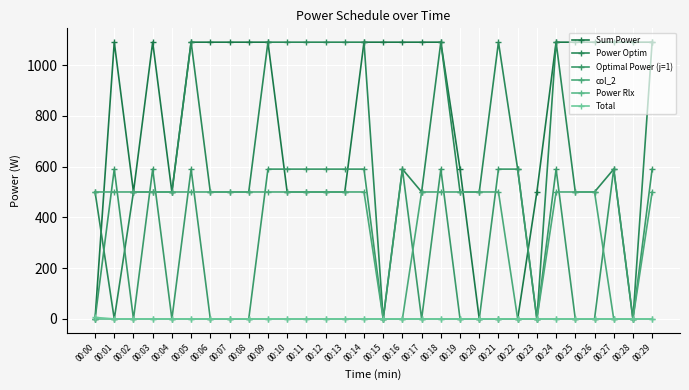

Which series changed the most between 00:00 and 00:11?

Power Optim